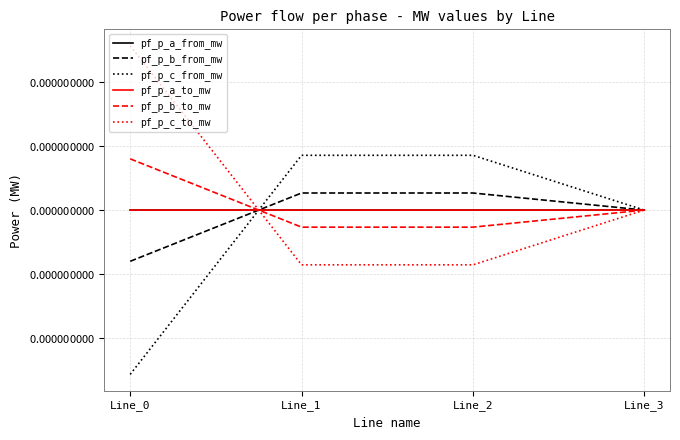

In pf_p_b_from_mw, how many points are higher than both neighbors (excluding endpoints)?

1